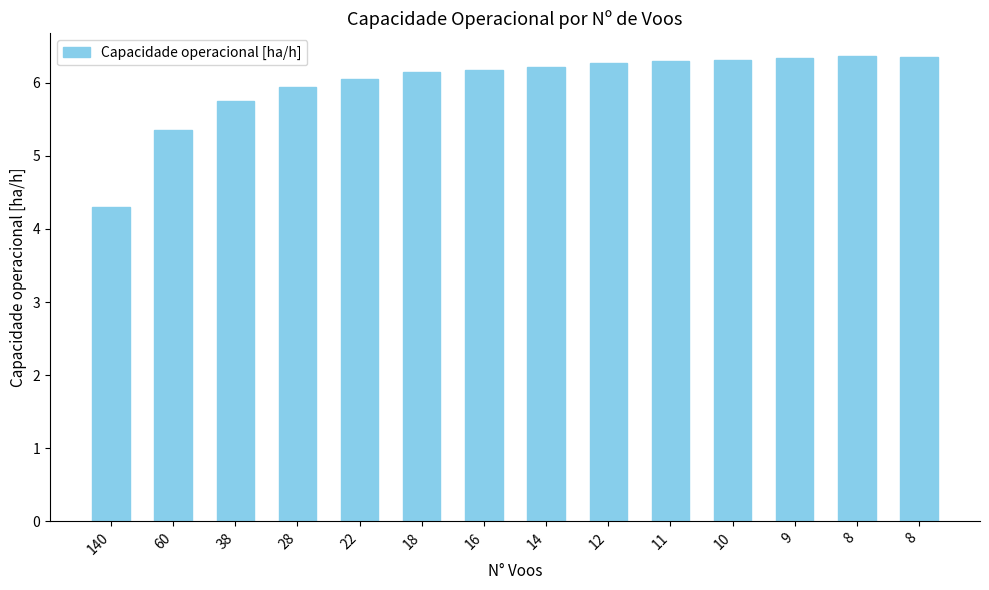

Does the chart contain any negative values?

No